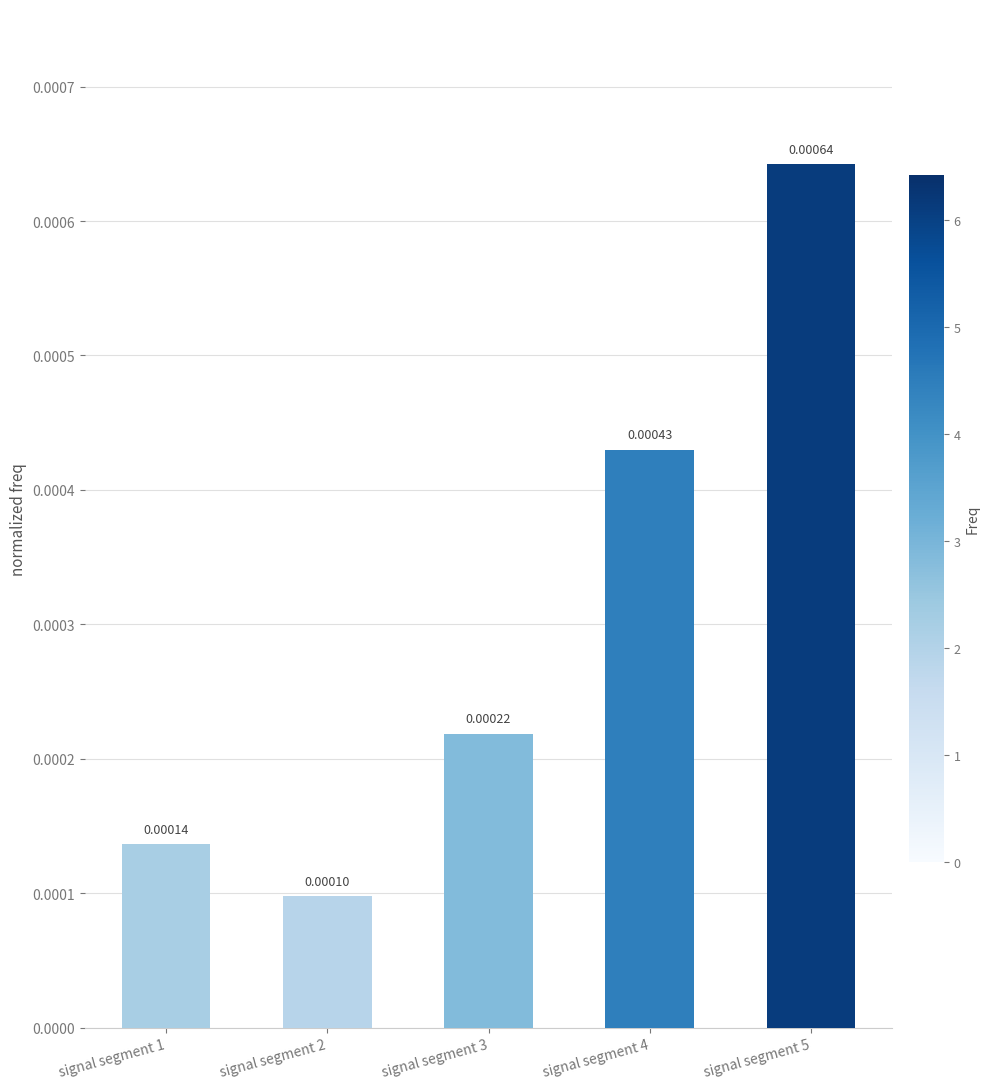

At which label is the value closest to 0?

signal segment 2